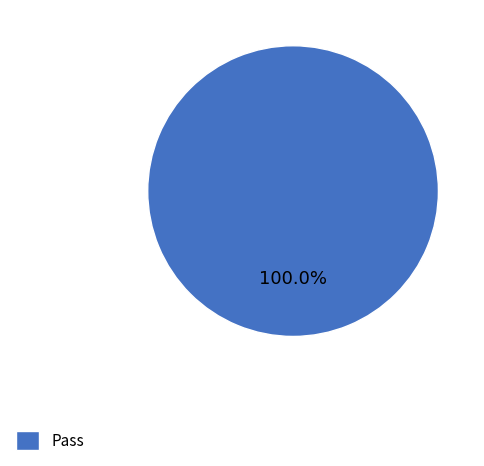

What is the majority slice?

Pass